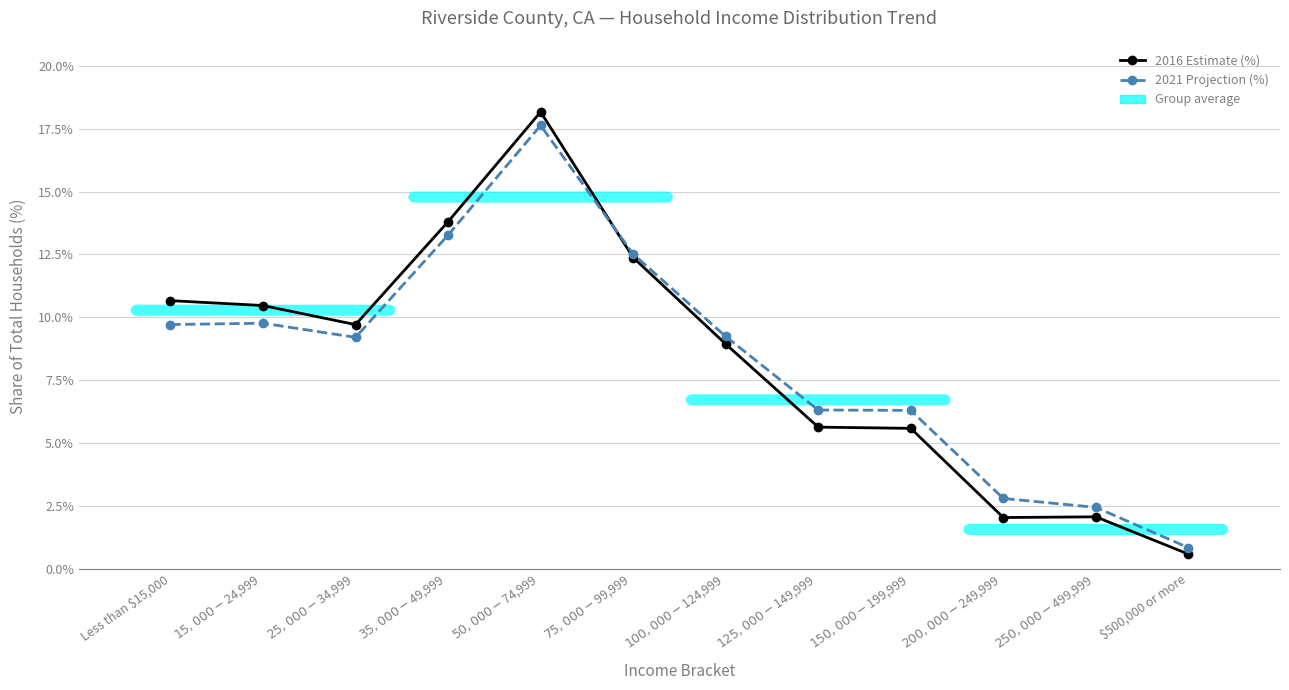

Reading right to left, list all the values displayed in this chart.

2016 Estimate (%): 0.0	0.0	0.0	0.1	0.1	0.1	0.1	0.2	0.1	0.1	0.1	0.1
2021 Projection (%): 0.0	0.0	0.0	0.1	0.1	0.1	0.1	0.2	0.1	0.1	0.1	0.1